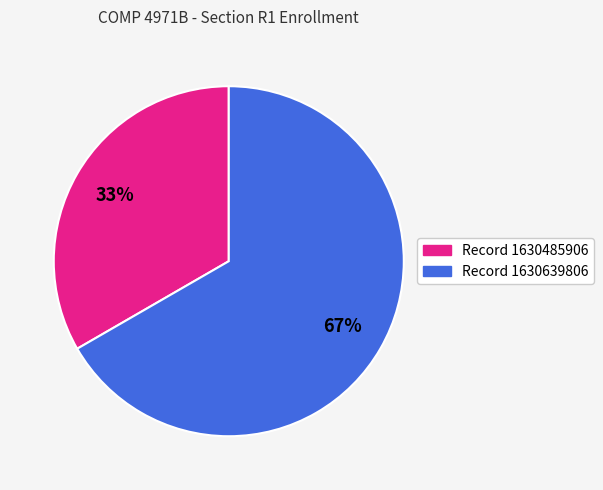

How many slices are in this pie chart?

2